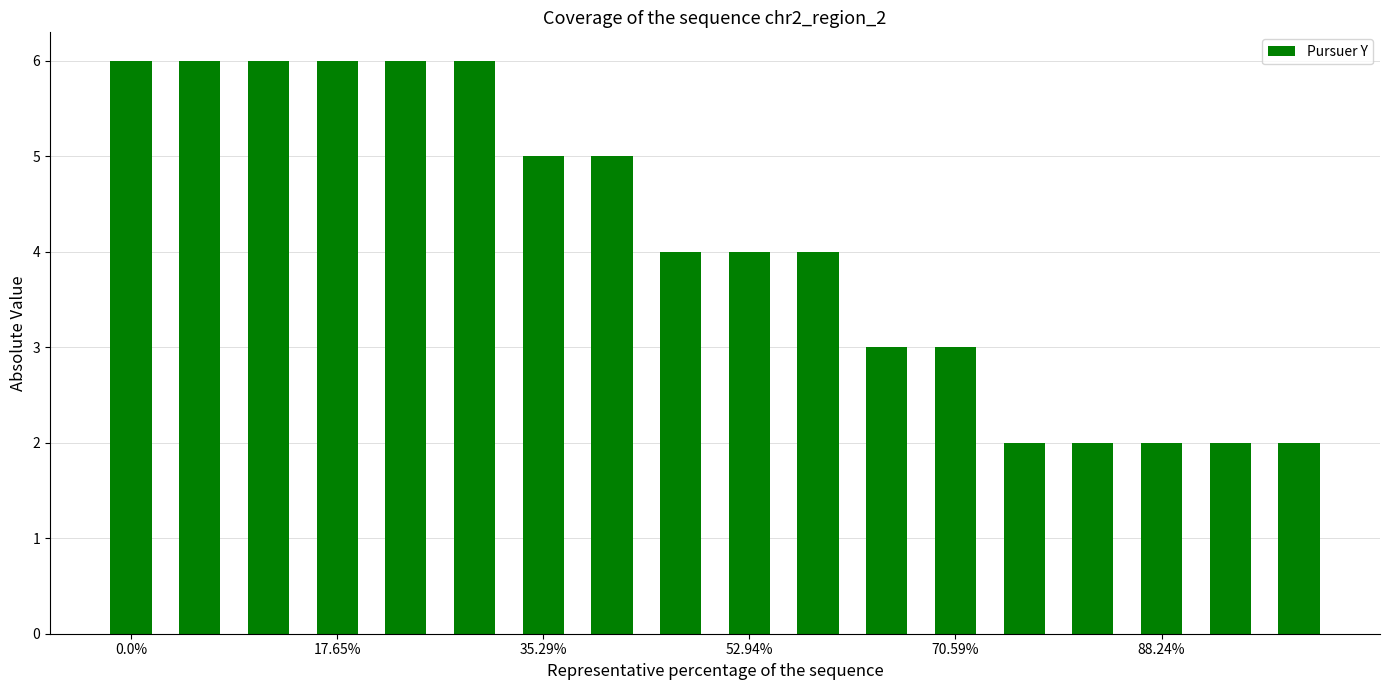

What is the sum of all values?

74